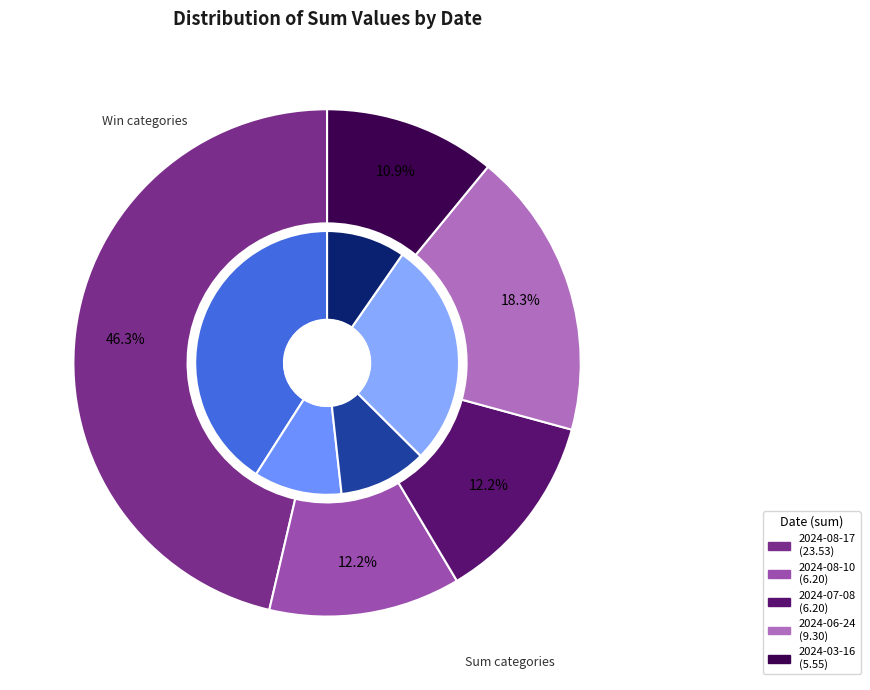

Which category has the biggest portion of the pie?

2024-08-17